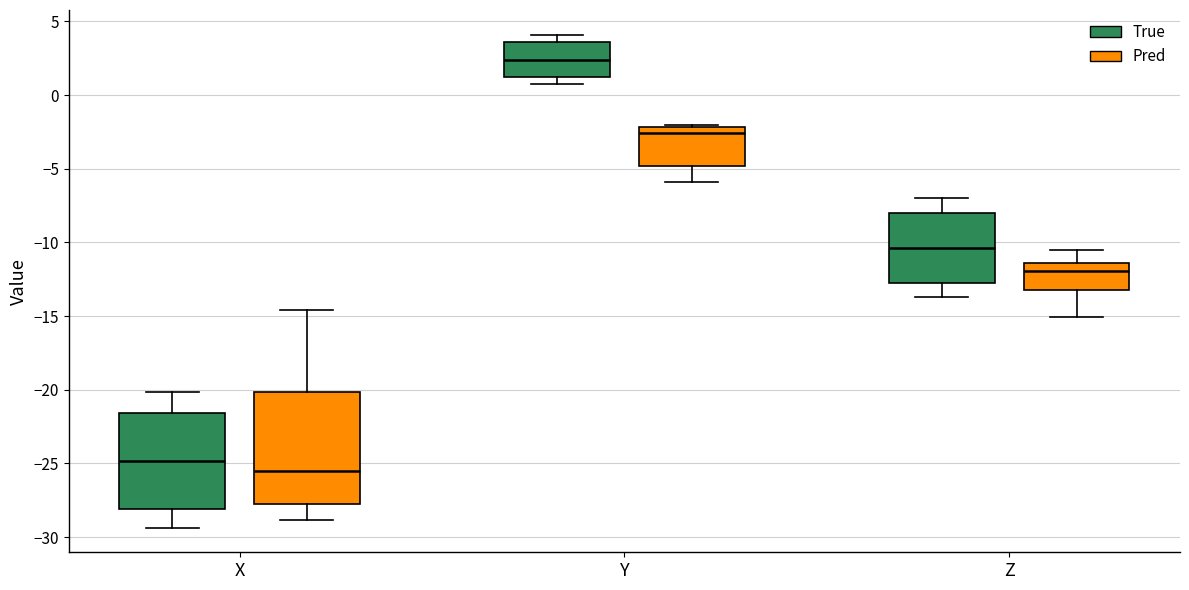

Where does the lower whisker of the box for X (True) end on the y-axis? The values are not printed on the chart, so give them approximately, as read against the axis.

-29.5